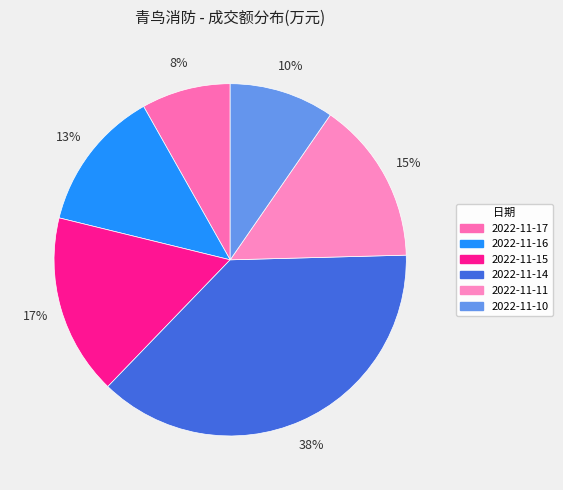

To the nearest percent, what is the combined percentage of 2022-11-11 and 2022-11-10?

25%